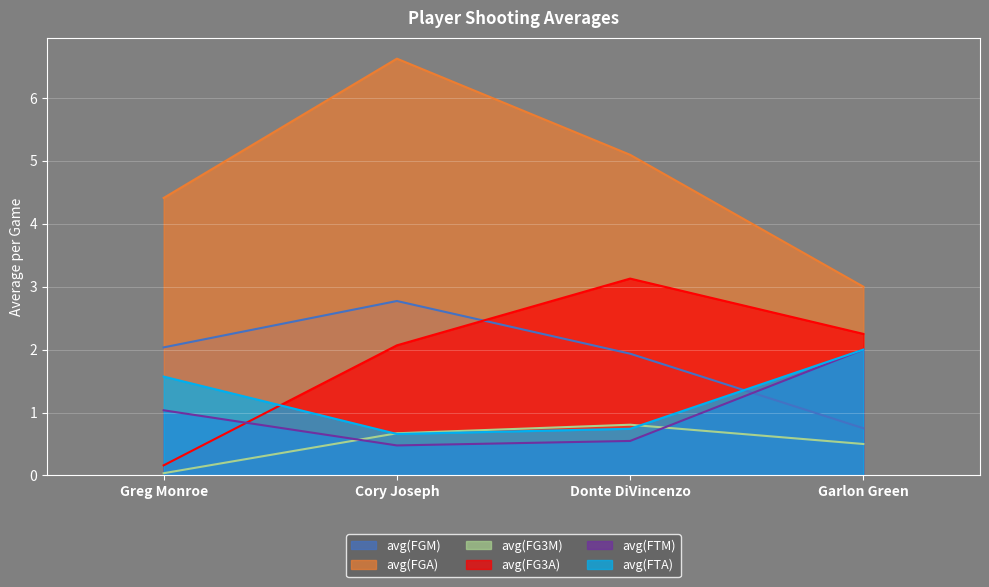

The value of avg(FGA) at Donte DiVincenzo is 5.1. True or false?

True